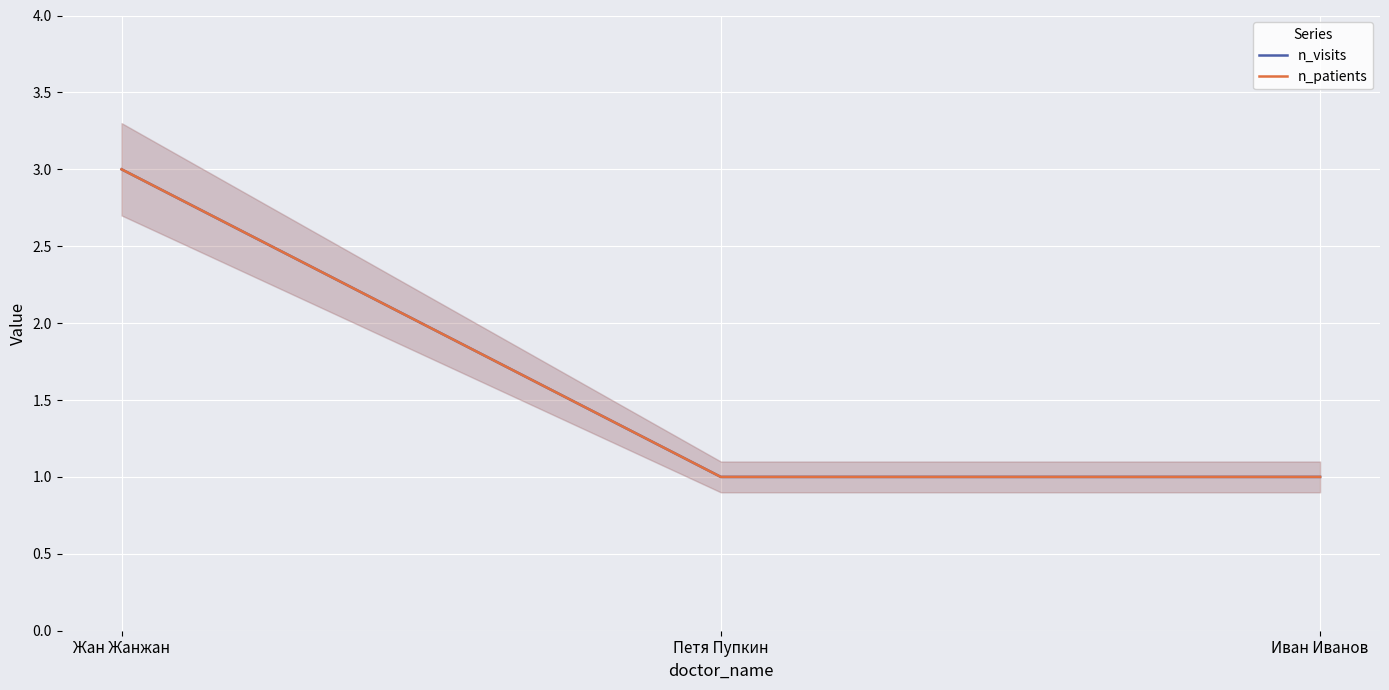

What is the difference between the maximum and minimum values in the n_patients series?

2